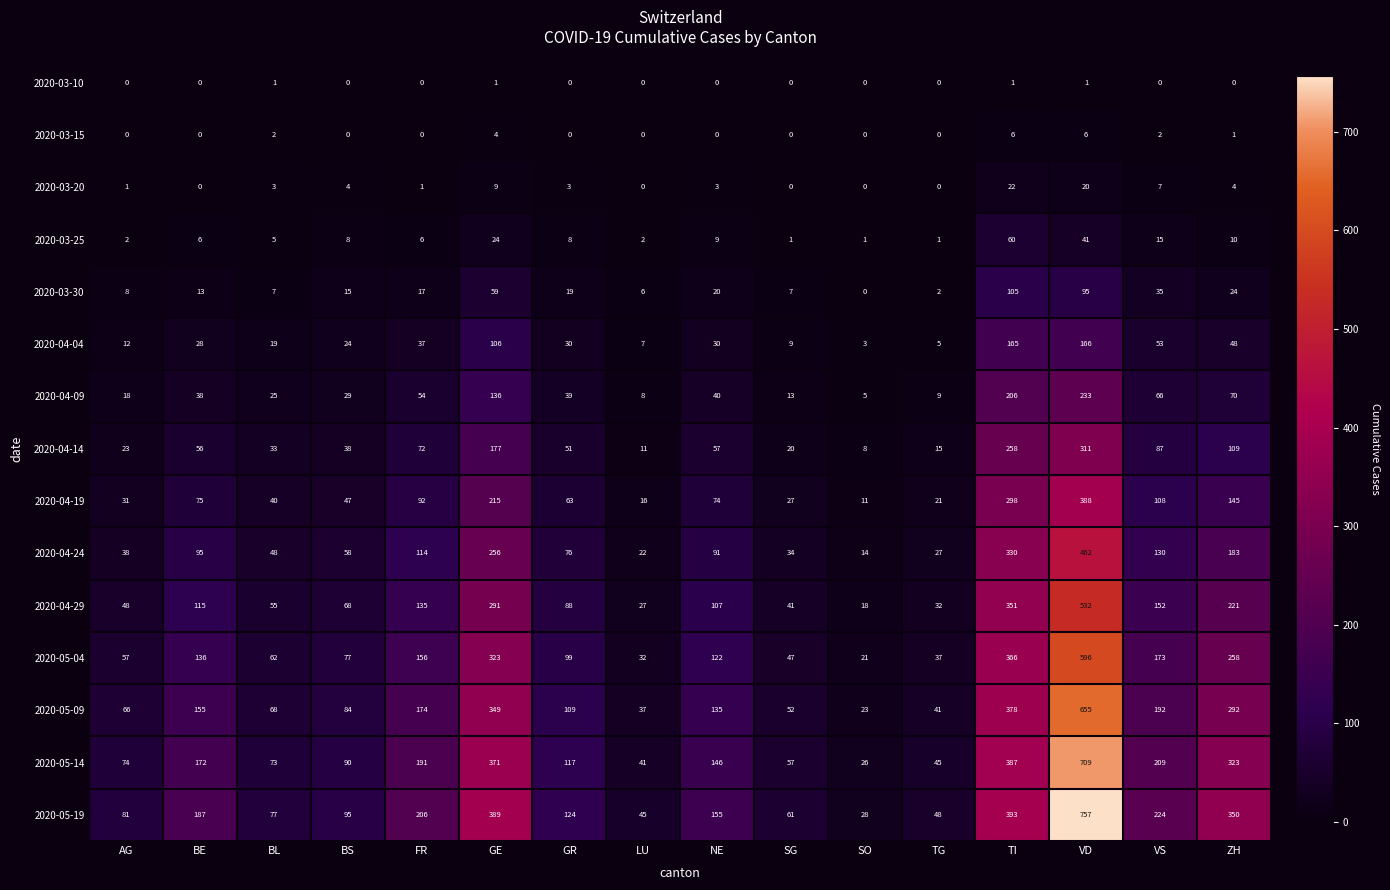

The value of 2020-04-19 at LU is 16. True or false?

True